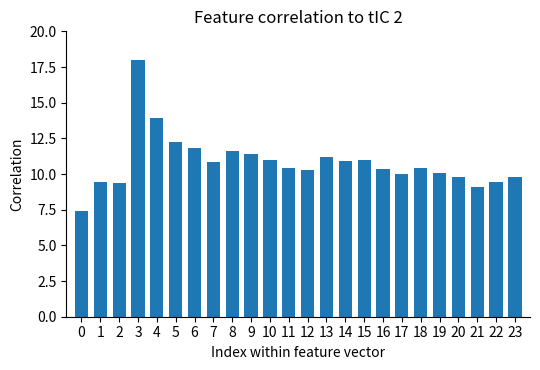

Which label corresponds to the largest value in the chart?

3